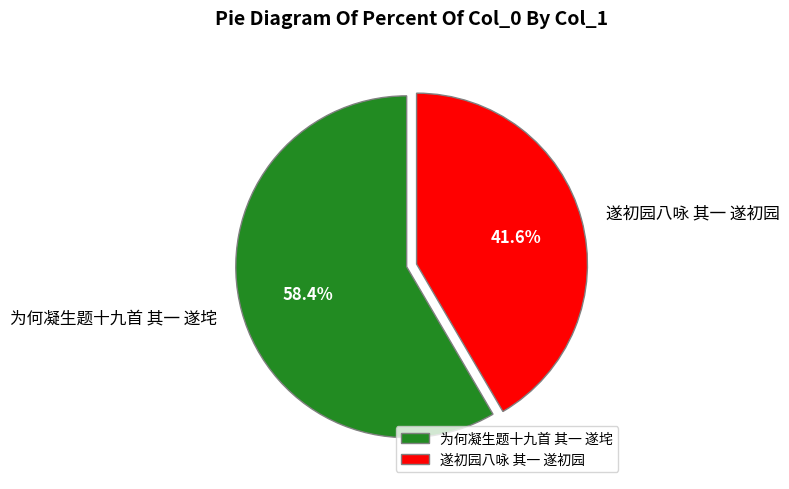

What is the ratio of the value at 遂初园八咏 其一 遂初园 to the value at 为何凝生题十九首 其一 遂垞?

0.7